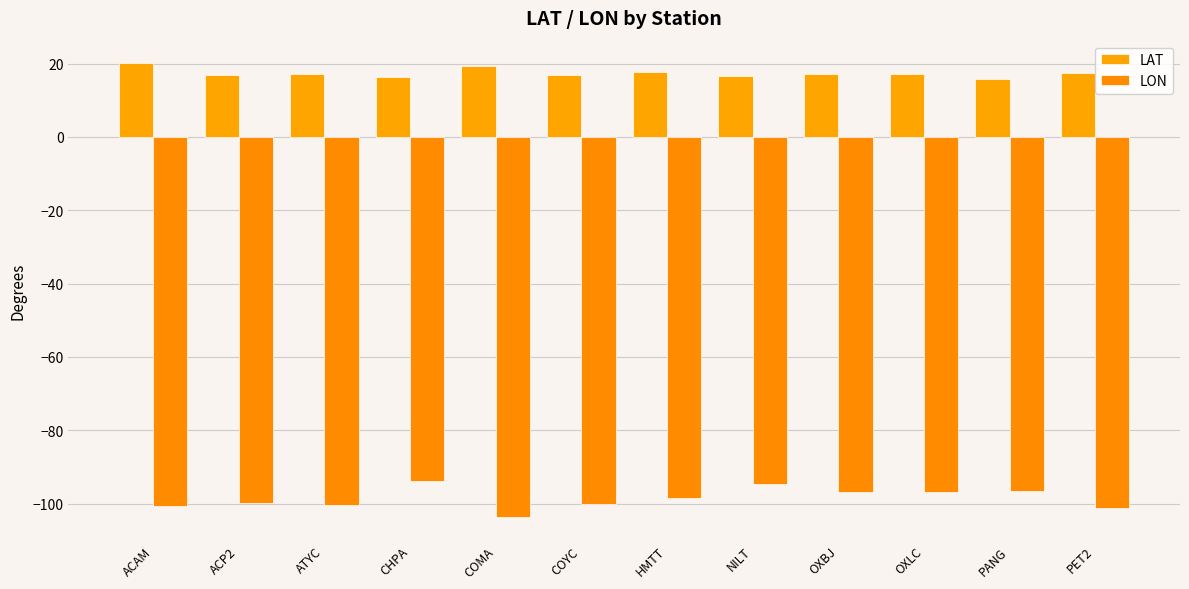

How many bars are there in total?

24